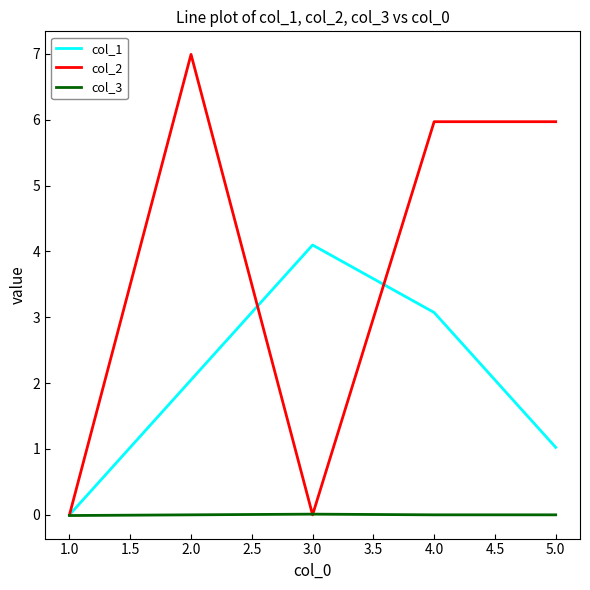

Which series has the largest range (max minus min)?

col_2